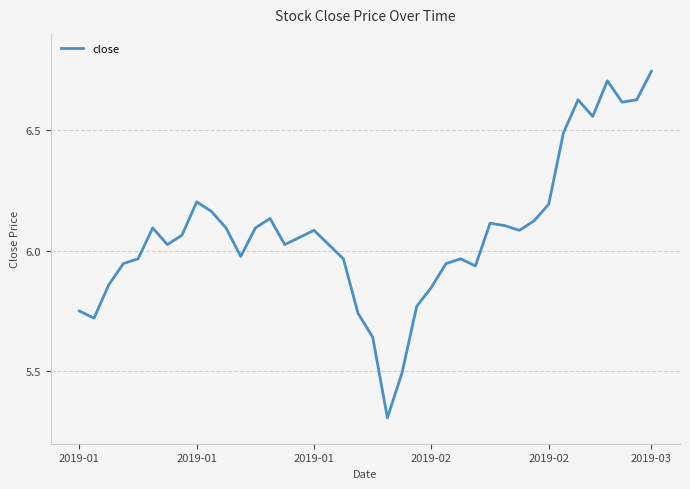

What is the difference between the maximum and minimum values?

1.4